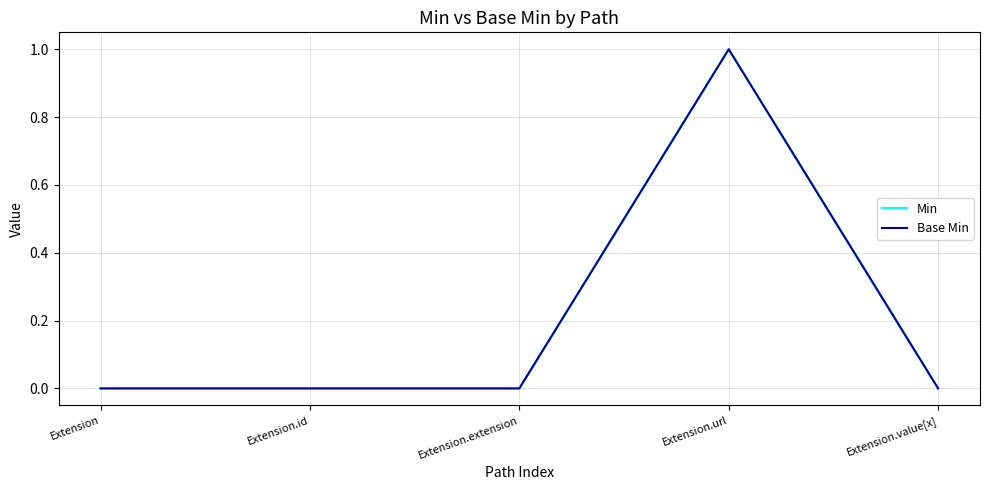

Is this an area chart (filled region under the line)?

No